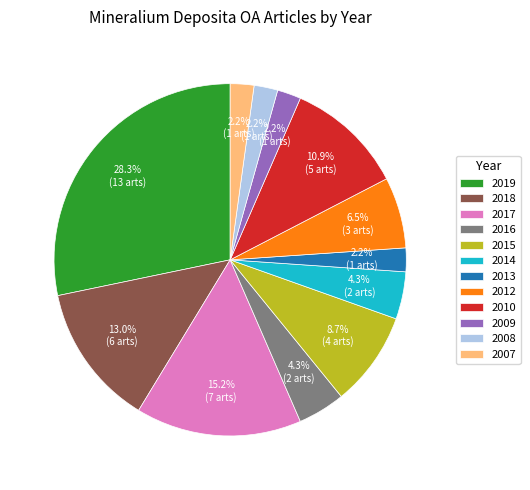

Between 2019 and 2013, which is larger?

2019